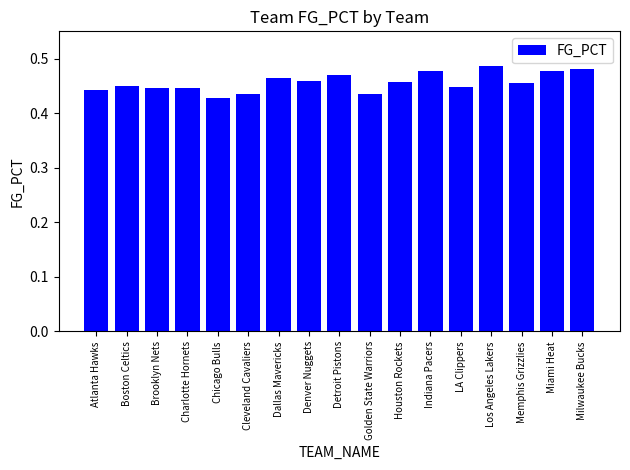

At which category does the chart reach its minimum across all series?

Chicago Bulls